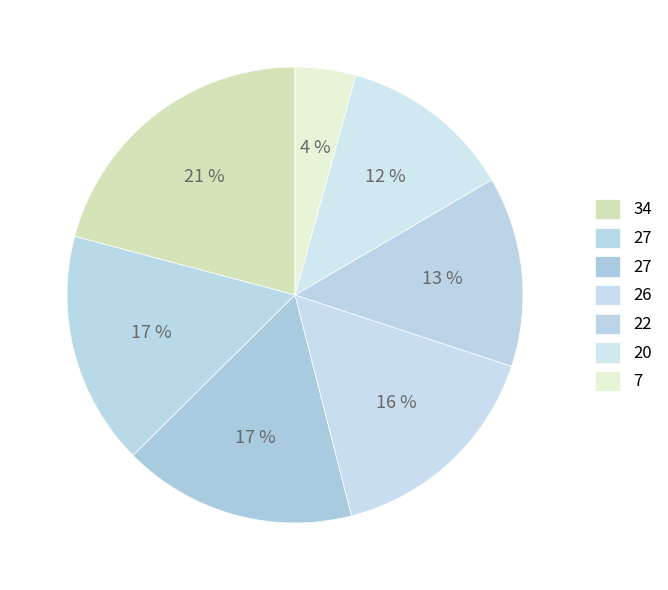

Is there a majority slice in this chart?

No